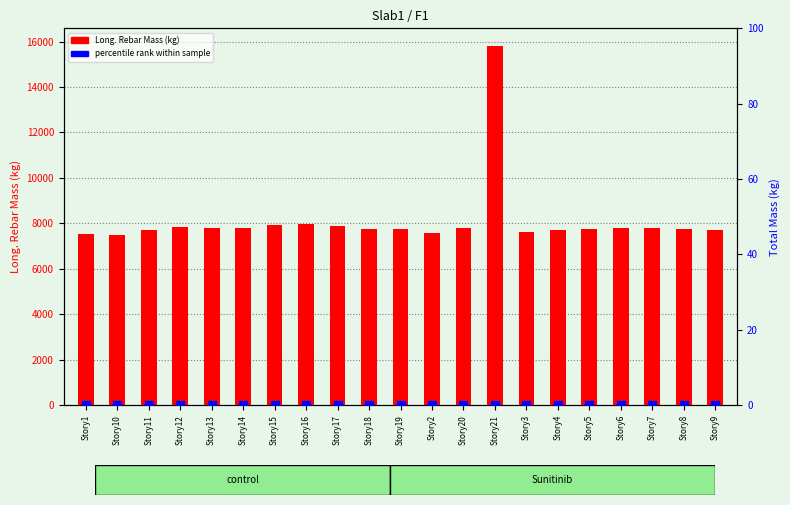

What is the total value across all series at Story11?

7708.7